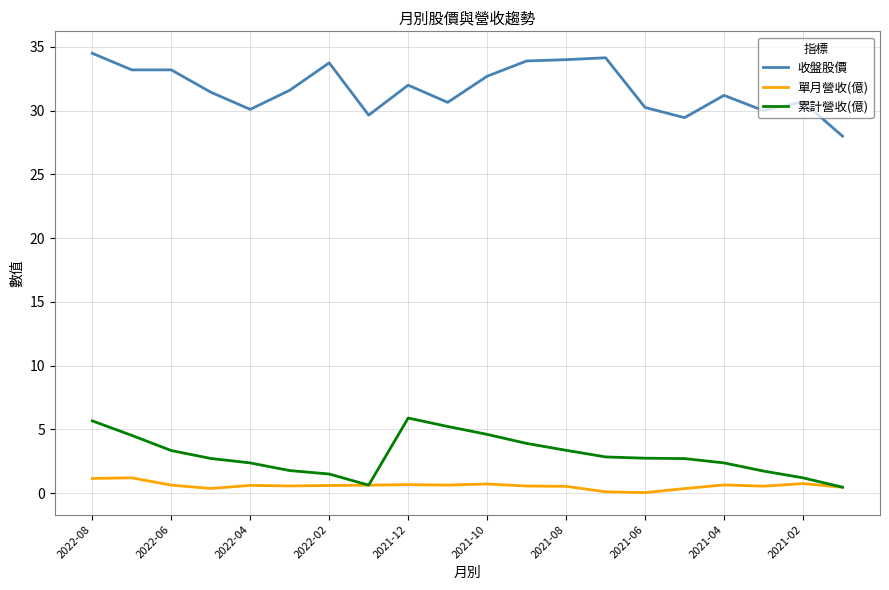

In 單月營收(億), how many points are higher than both neighbors (excluding endpoints)?

6